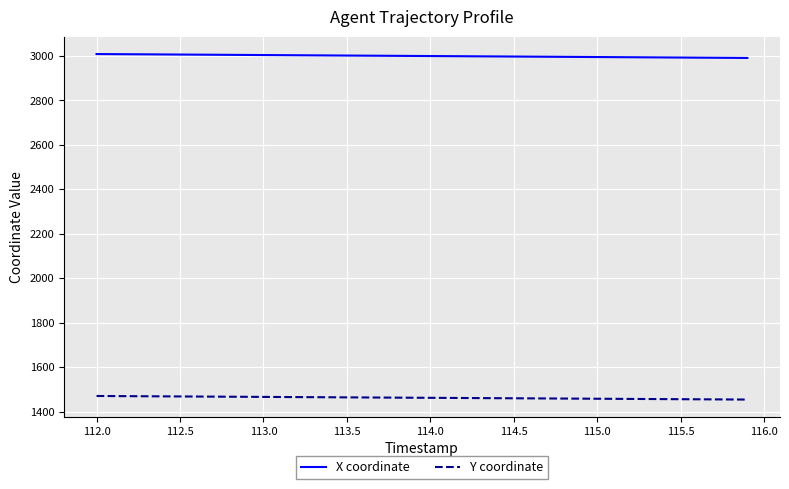

What is the difference between the second highest and minimum values in the X coordinate series?

17.1